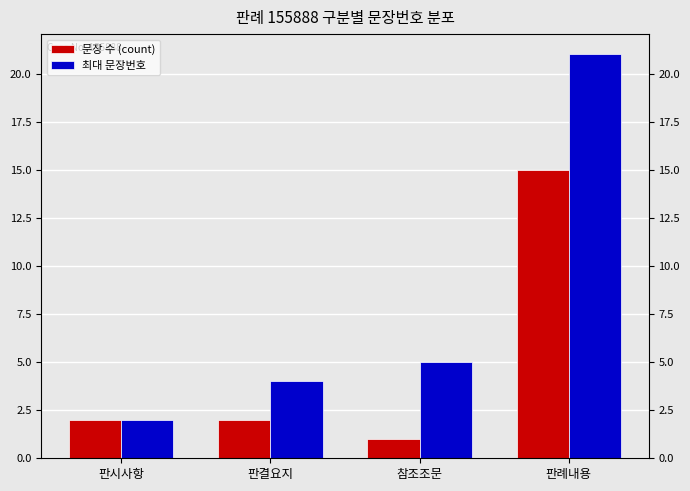

What are all the series names shown in the legend?

문장 수 (count), 최대 문장번호